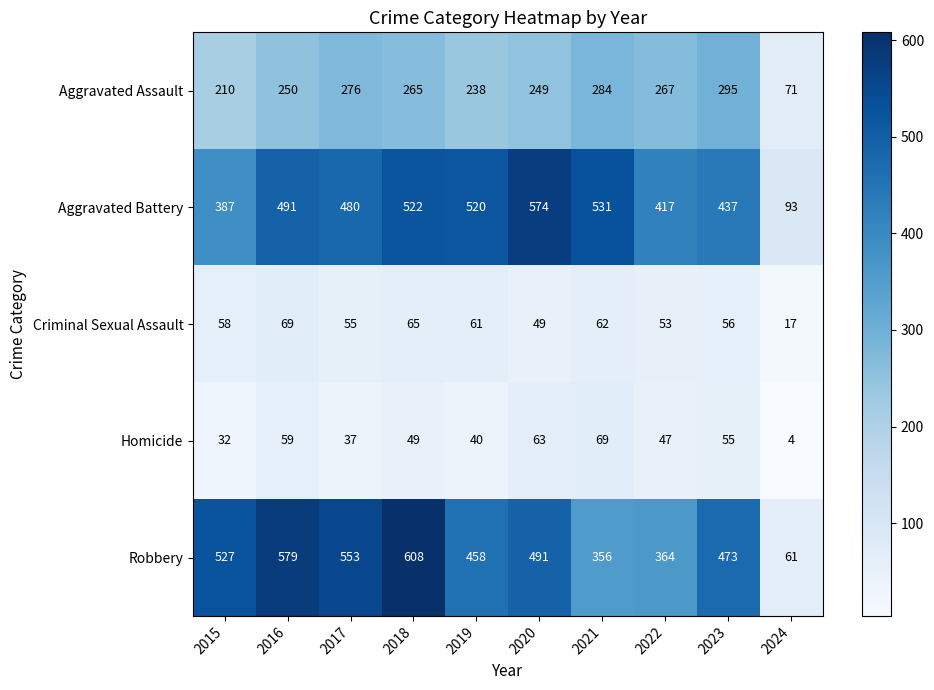

At which label is Homicide closest to 36?

2017